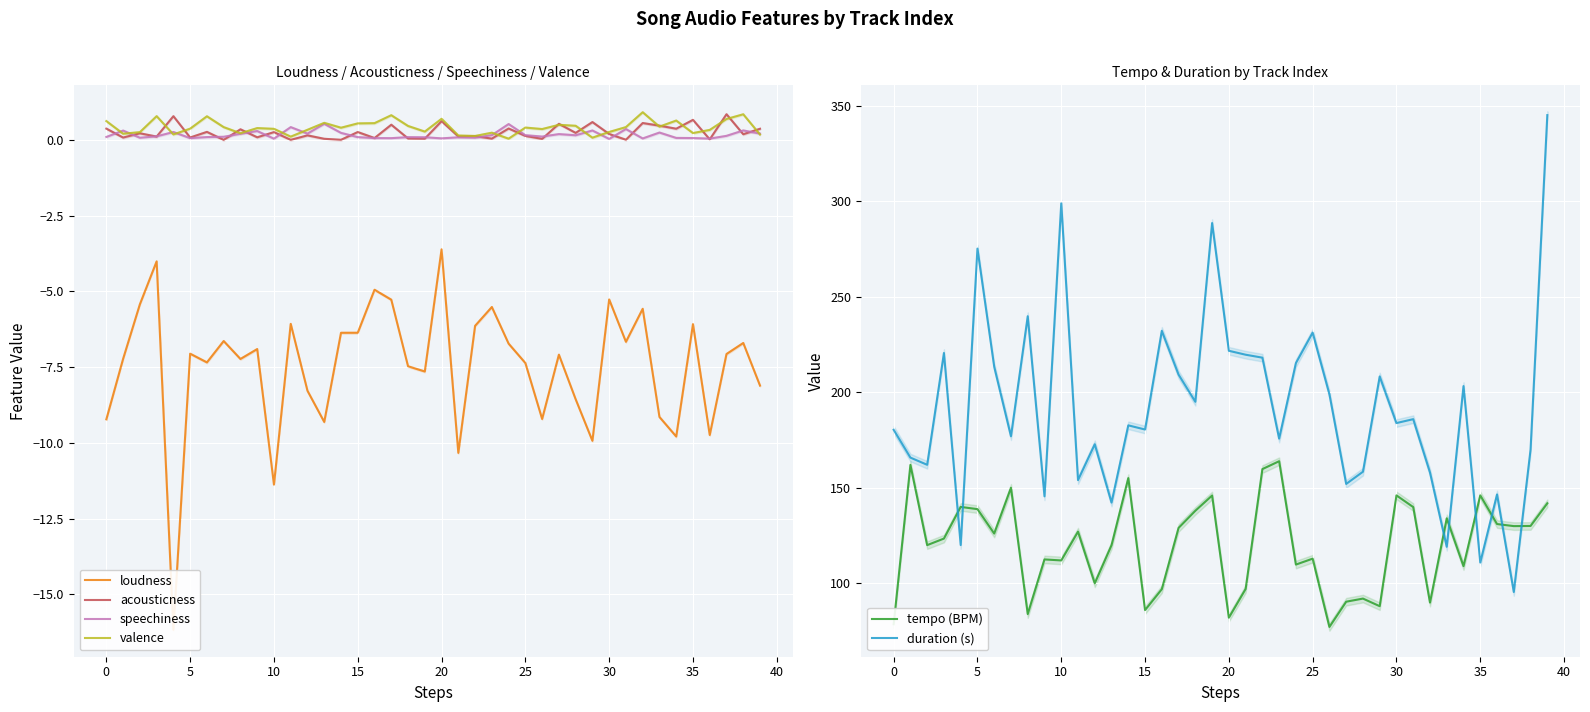

How many interior local peaks does the duration (s) series have?

13